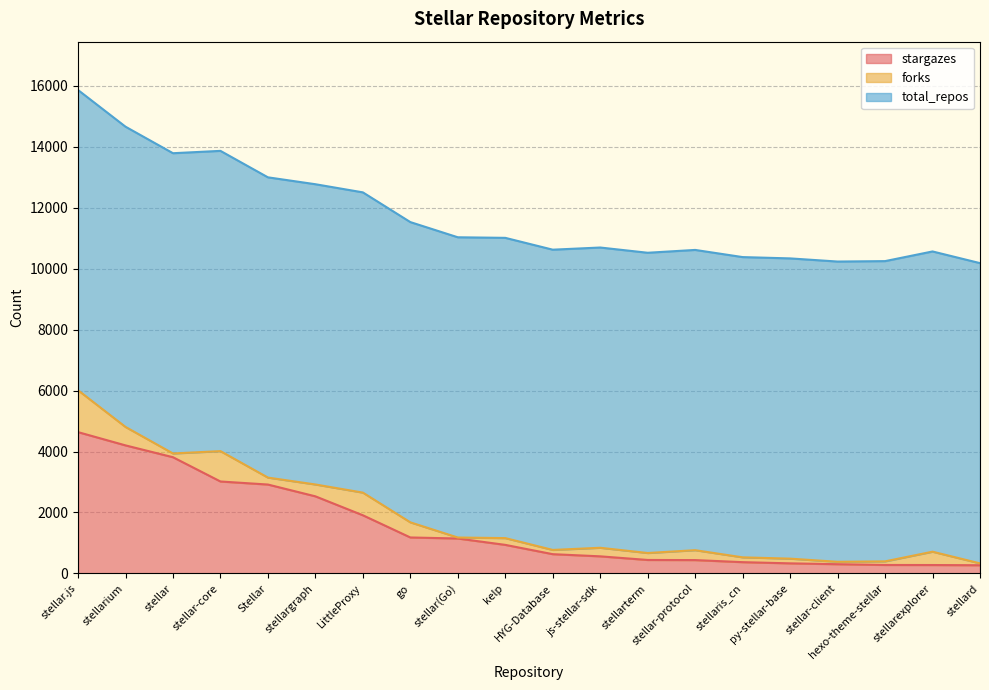

What are all the series names shown in the legend?

stargazes, forks, total_repos